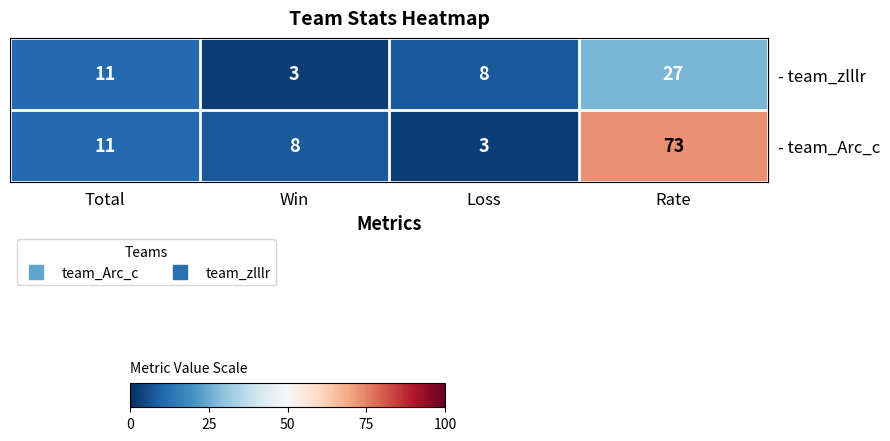

What is the maximum value shown in the chart?

73